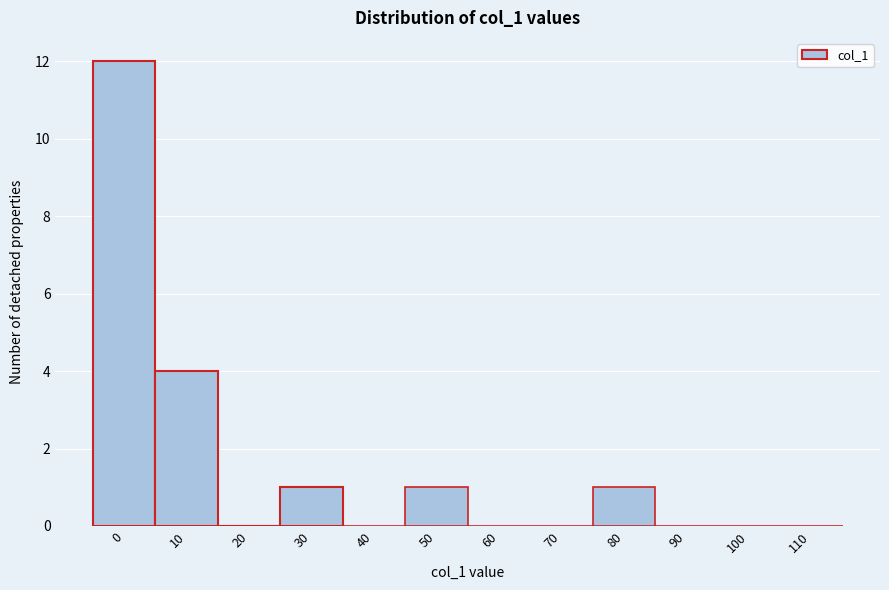

Reading right to left, extract all data points from this chart.

110=0	100=0	90=0	80=1	70=0	60=0	50=1	40=0	30=1	20=0	10=4	0=12